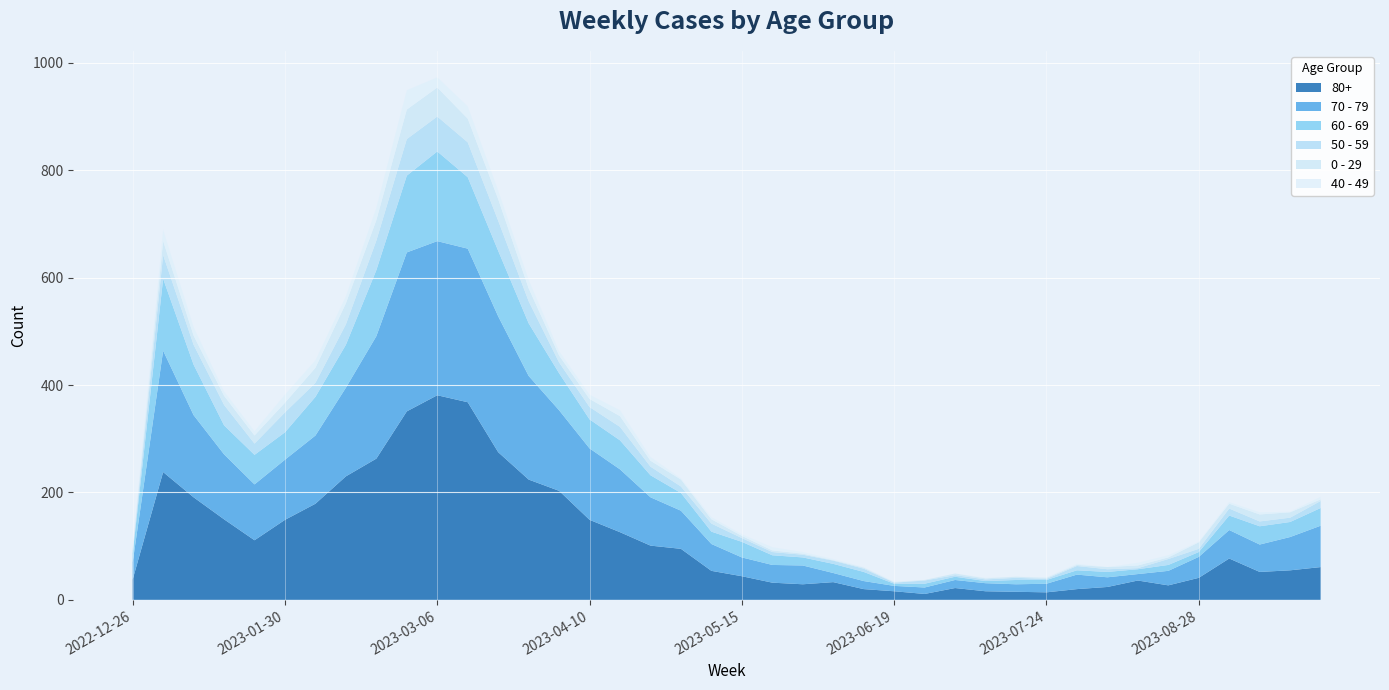

Reading left to right, transcribe all the data shown in this chart.

80+: 38	238	191	150	111	149	179	230	263	351	381	368	275	224	203	149	126	101	95	54	44	32	29	33	20	16	11	22	16	15	14	20	24	36	27	41	77	52	55	61
70 - 79: 32	226	153	121	104	112	127	165	228	296	287	286	253	193	150	133	117	90	71	50	35	33	35	17	15	10	12	15	15	14	16	27	18	12	27	39	53	51	62	77
60 - 69: 16	134	94	54	55	51	72	80	123	143	167	133	122	98	69	54	54	41	33	23	29	18	15	17	17	4	7	6	4	8	7	8	10	9	11	9	27	34	28	33
50 - 59: 5	44	37	38	21	37	26	38	55	68	65	65	56	41	20	23	25	16	12	15	7	6	5	6	6	2	6	3	3	4	2	8	5	2	11	6	13	9	8	13
0 - 29: 4	26	17	17	15	18	28	39	38	55	54	44	40	24	13	15	20	11	13	8	4	3	2	1	2	1	1	3	2	2	2	2	4	5	3	12	9	13	10	3
40 - 49: 4	21	16	8	8	15	14	13	23	36	19	23	16	16	8	8	11	7	2	4	3	6	3	2	1	1	0	0	1	0	1	2	0	5	4	1	3	4	1	5